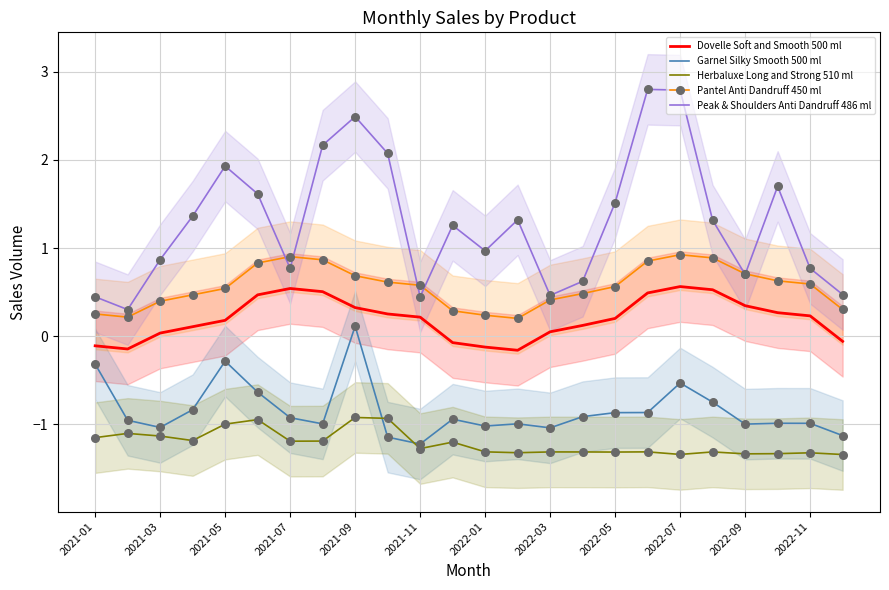

Which series contains the lowest Y value?

Herbaluxe Long and Strong 510 ml